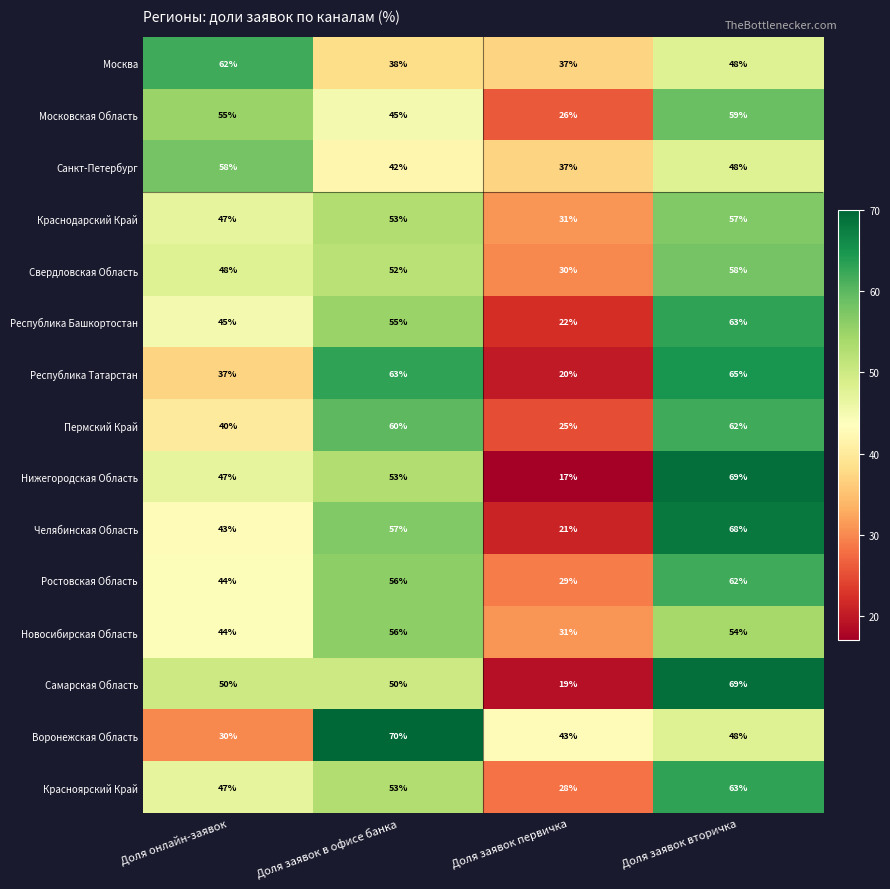

The value of Новосибирская Область at Доля заявок первичка is 31. True or false?

True